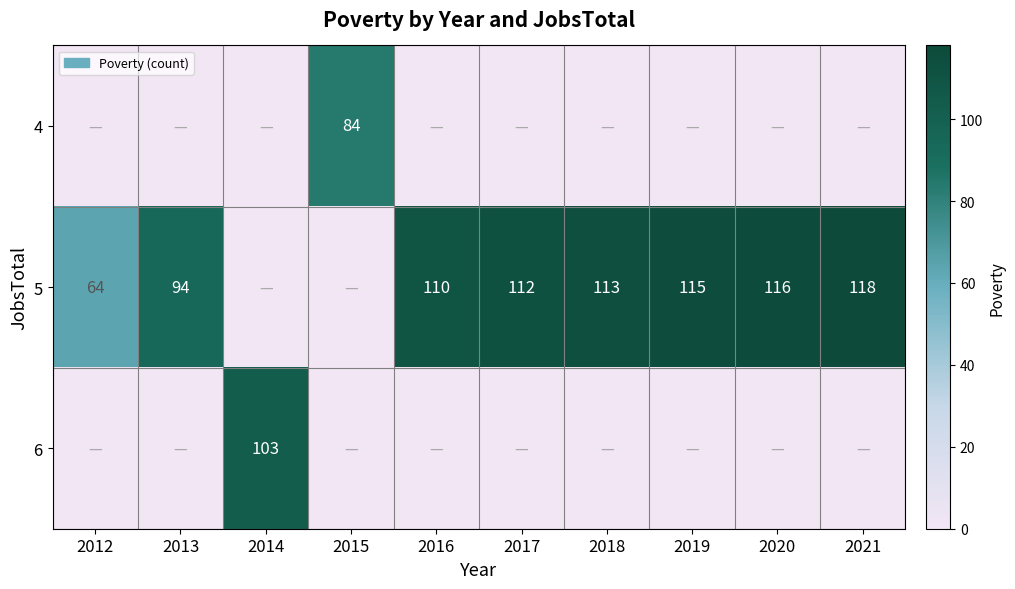

Rank the series by their maximum value, from highest to lowest.

5, 6, 4